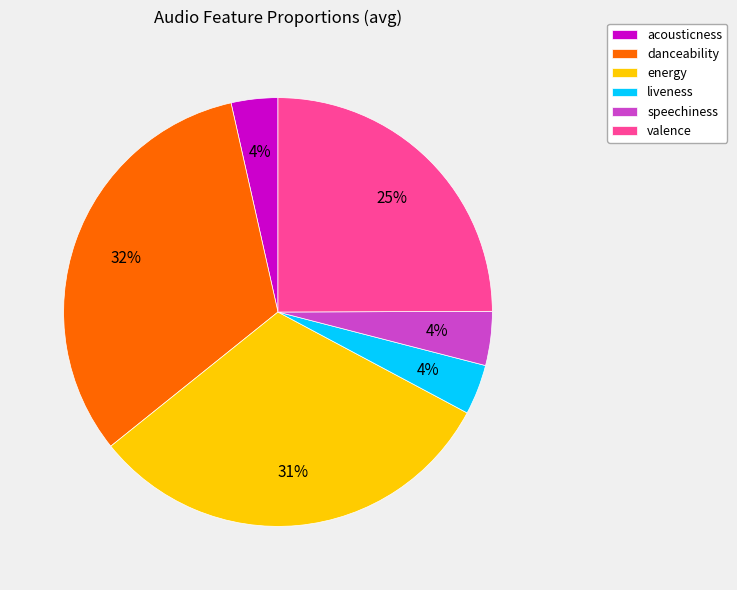

Is there a majority slice in this chart?

No